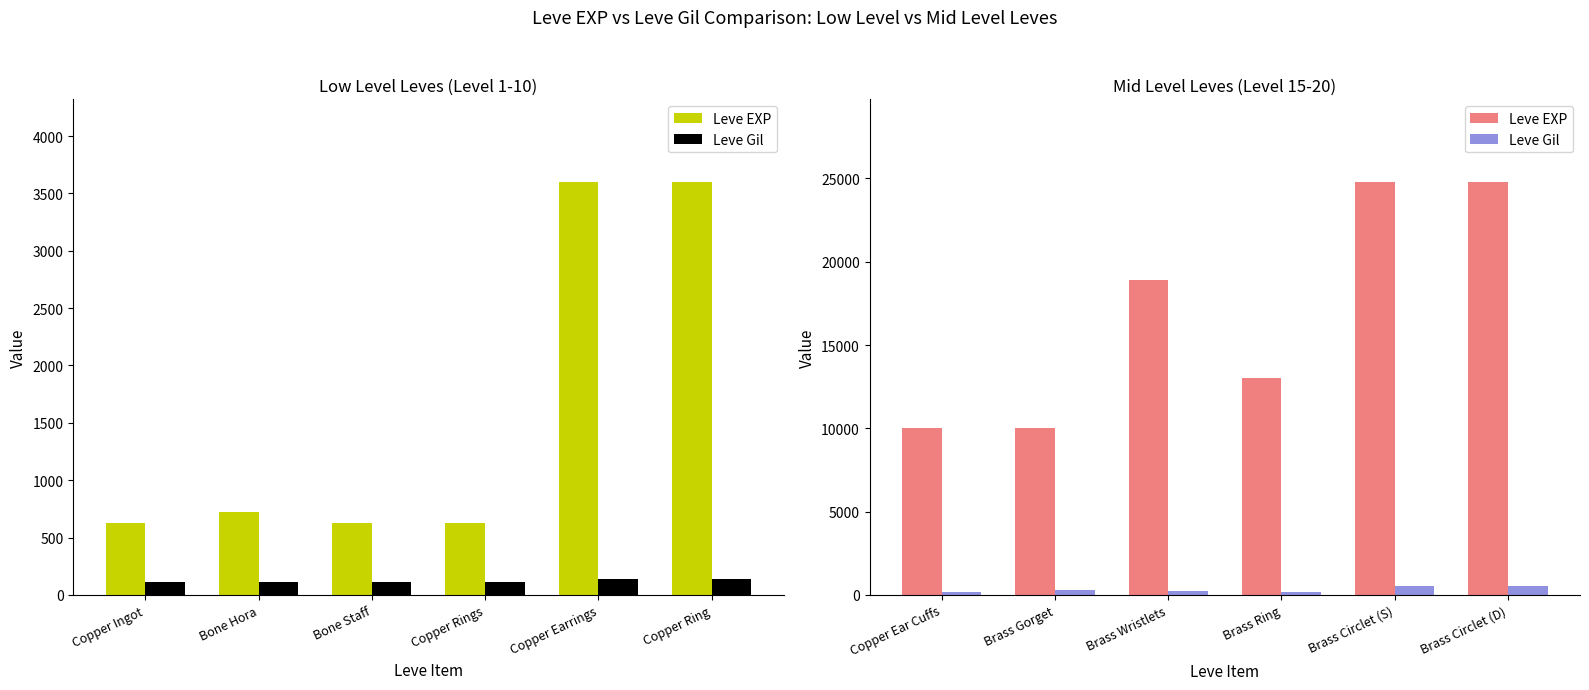

What is the label of the 6th bar from the left?

Brass Circlet (D)